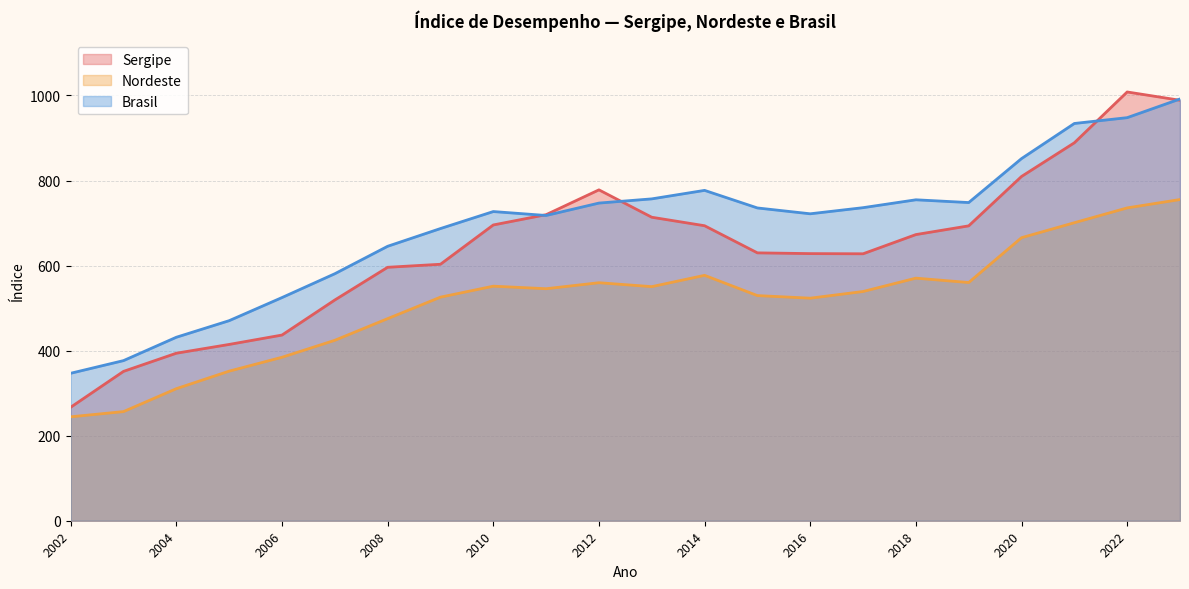

The Nordeste series shows 545.6 at 2011. True or false?

True